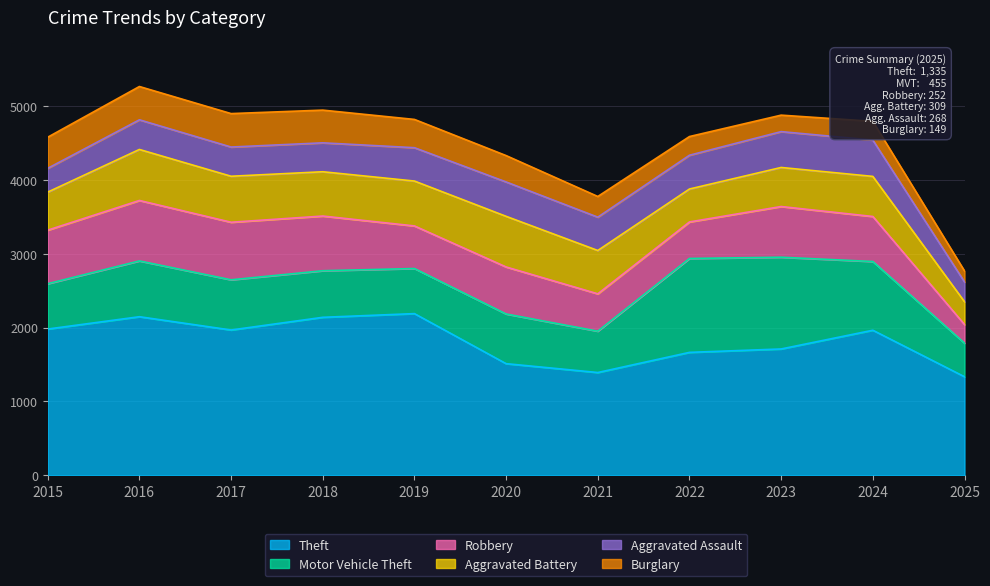

Does the chart display data point markers on the line(s)?

No